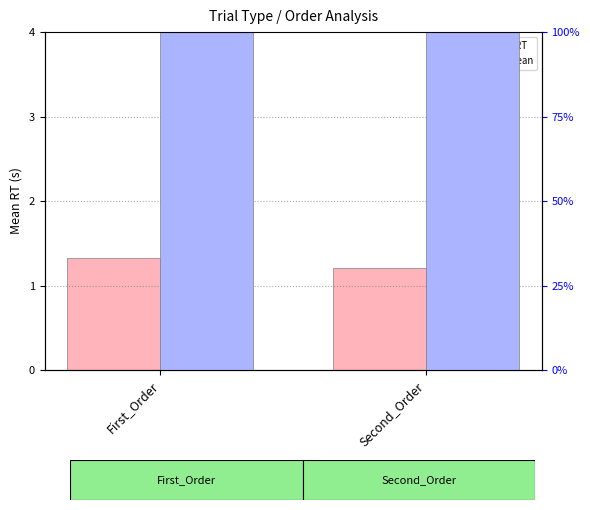

What value does the mean RT (value) series have at Second_Order?

1.2